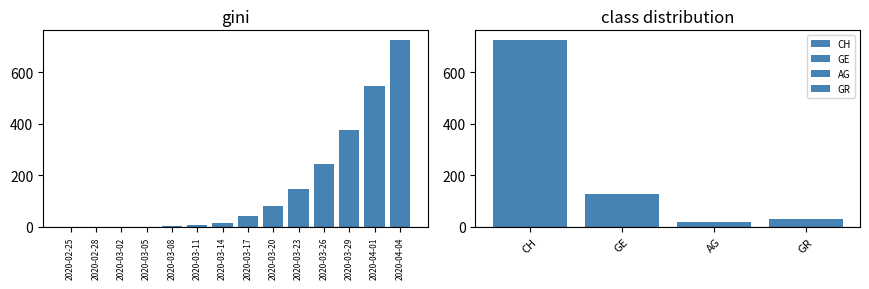

What is the value of the 5th bar from the left?

2